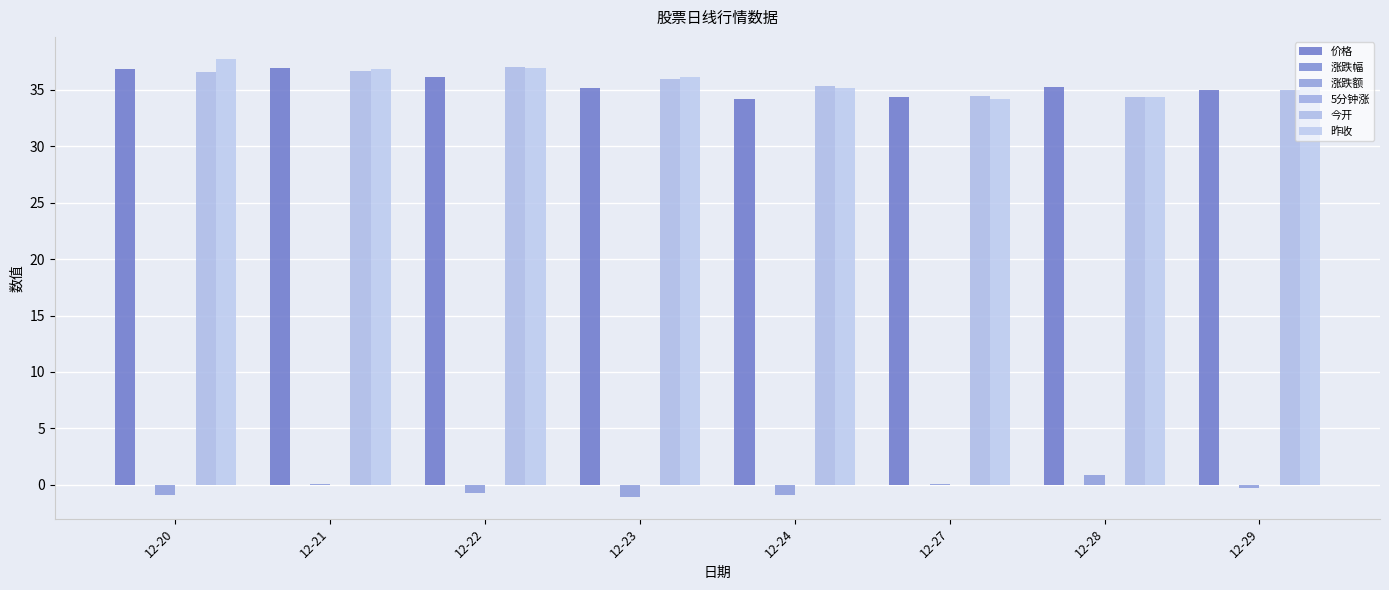

Are the bars grouped side by side (vs. stacked)?

Yes